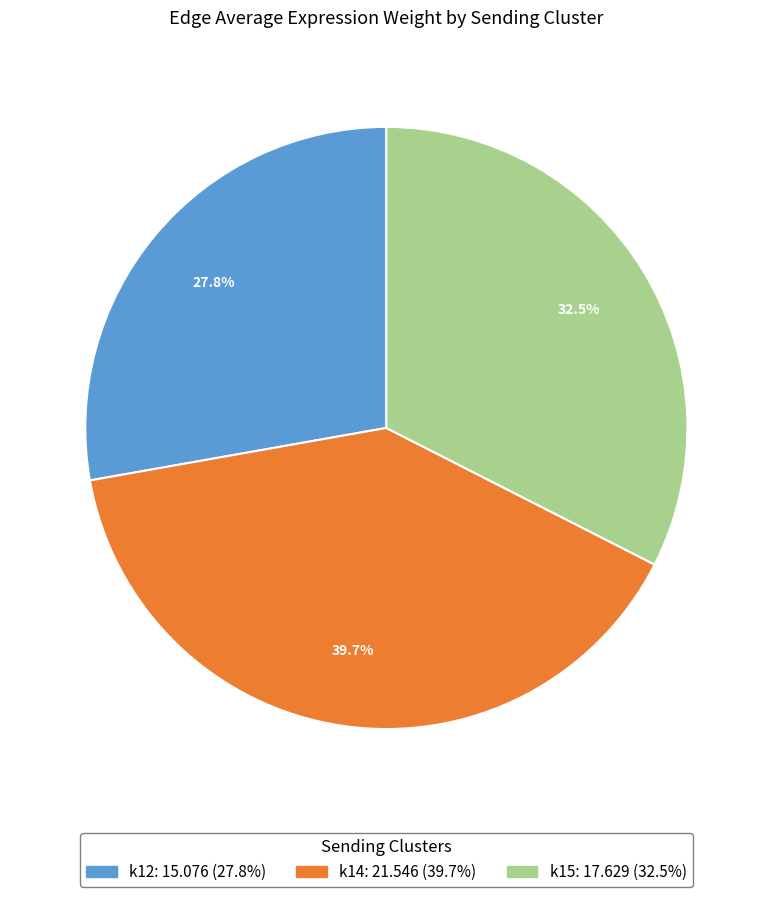

Is there any slice that represents more than half of the pie?

No